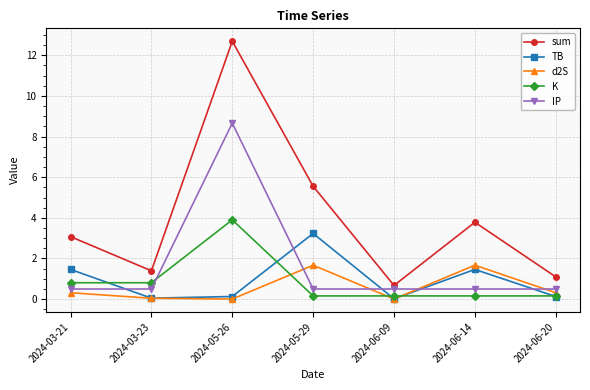

Rank the series by their maximum value, from highest to lowest.

sum, IP, K, TB, d2S